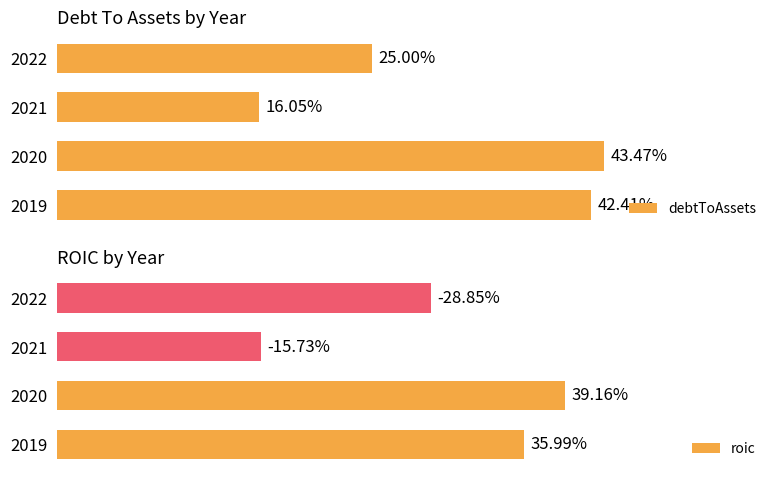

How many groups of bars are there?

4